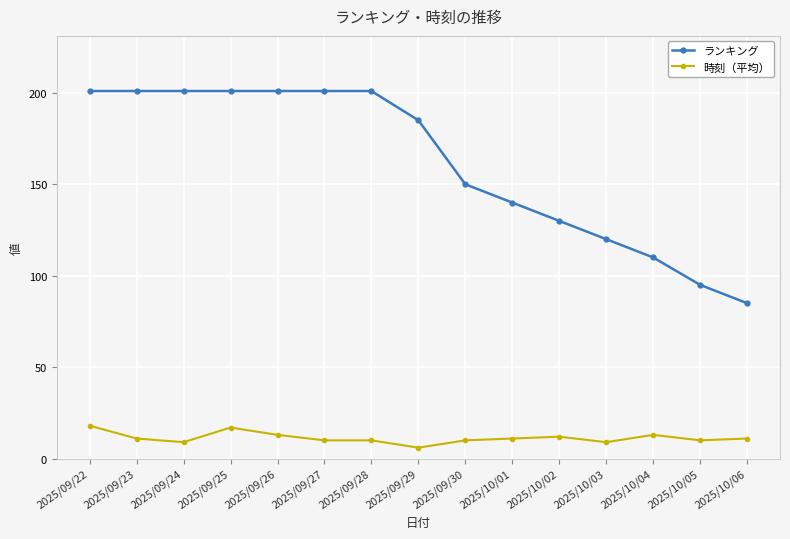

Reading left to right, transcribe all the data shown in this chart.

ランキング: 2025/09/22=201	2025/09/23=201	2025/09/24=201	2025/09/25=201	2025/09/26=201	2025/09/27=201	2025/09/28=201	2025/09/29=185	2025/09/30=150	2025/10/01=140	2025/10/02=130	2025/10/03=120	2025/10/04=110	2025/10/05=95	2025/10/06=85
時刻（平均）: 2025/09/22=18	2025/09/23=11	2025/09/24=9	2025/09/25=17	2025/09/26=13	2025/09/27=10	2025/09/28=10	2025/09/29=6	2025/09/30=10	2025/10/01=11	2025/10/02=12	2025/10/03=9	2025/10/04=13	2025/10/05=10	2025/10/06=11